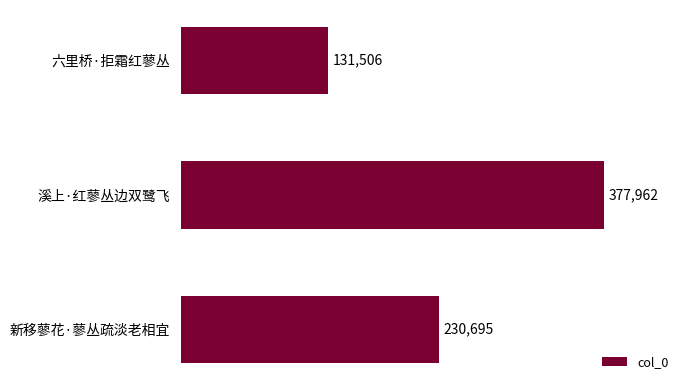

Reading top to bottom, what are all the values shown in this chart?

131506	377962	230695